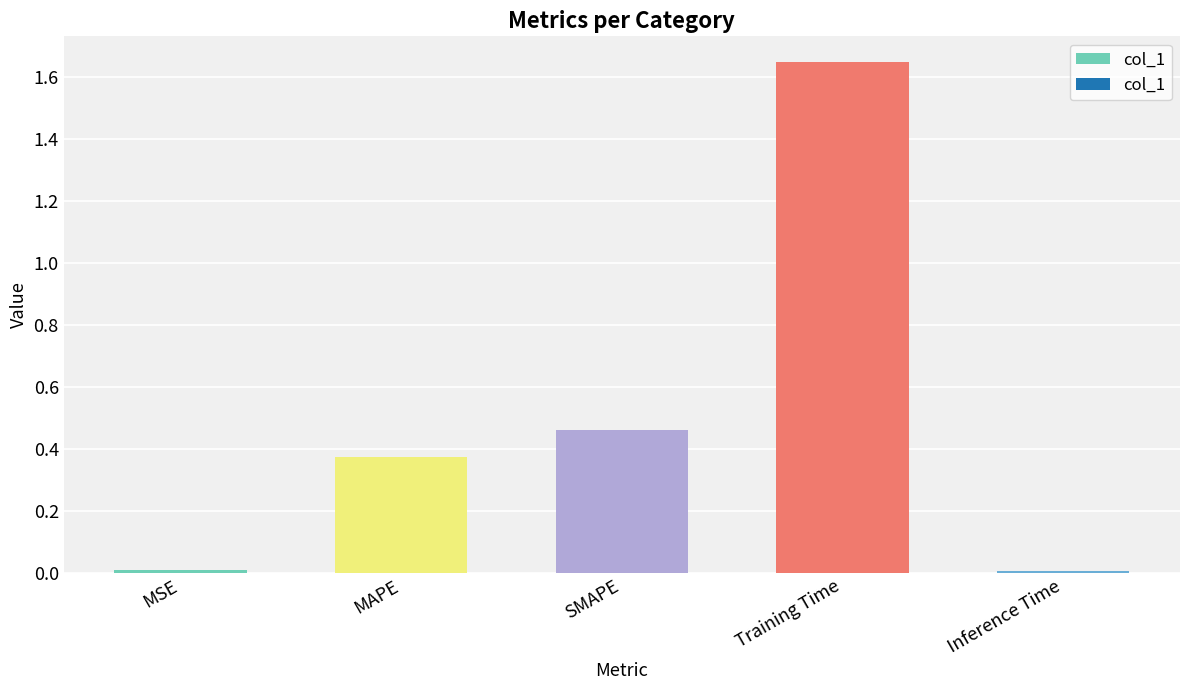

What is the label of the 4th bar from the left?

Training Time